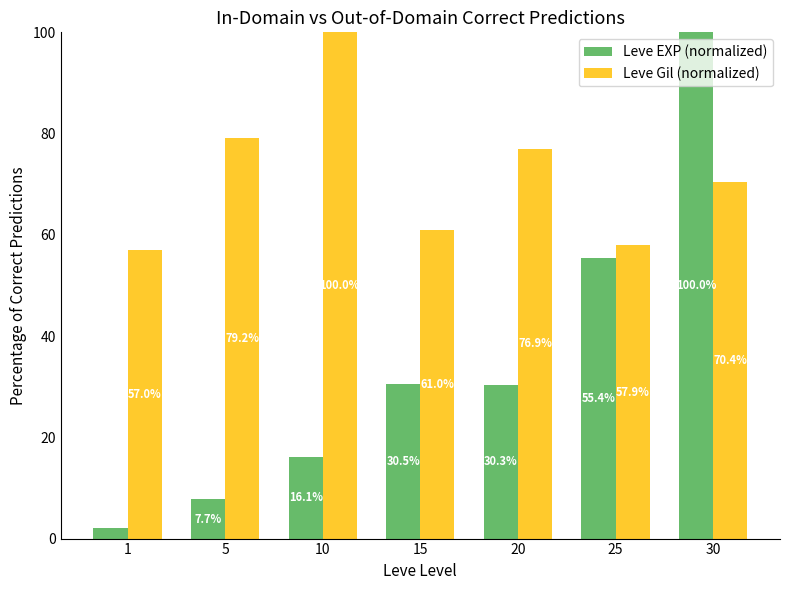

Reading left to right, list all the values displayed in this chart.

Leve EXP (normalized): 1=2.1	5=7.7	10=16.1	15=30.5	20=30.3	25=55.4	30=100.0
Leve Gil (normalized): 1=57.0	5=79.2	10=100.0	15=61.0	20=76.9	25=57.9	30=70.4